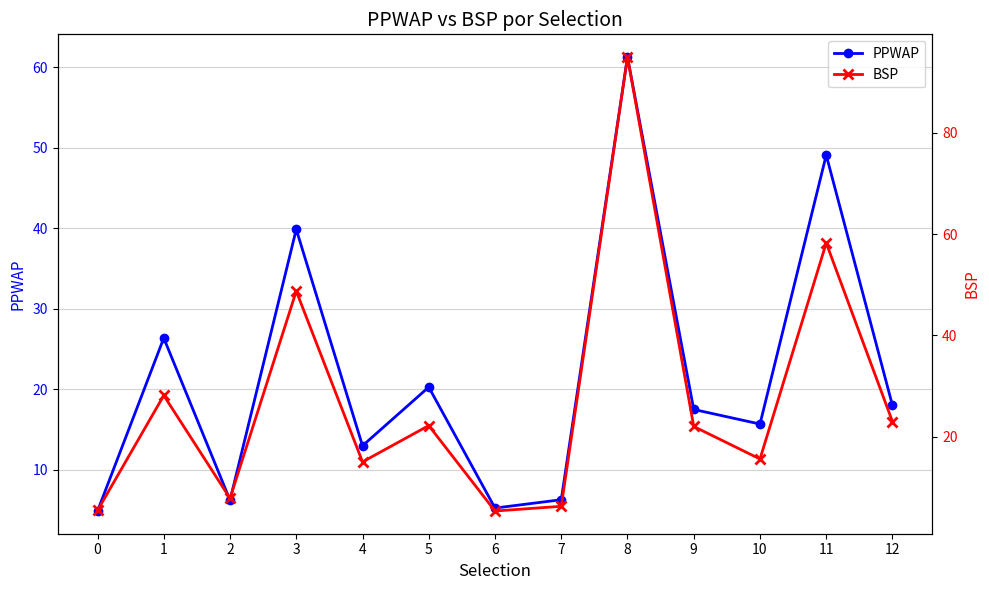

Reading left to right, transcribe all the data shown in this chart.

PPWAP: 0=4.9	1=26.4	2=6.2	3=39.9	4=13.0	5=20.3	6=5.3	7=6.3	8=61.3	9=17.5	10=15.7	11=49.1	12=18.0
BSP: 0=5.4	1=28.1	2=7.8	3=48.7	4=15.0	5=22.2	6=5.3	7=6.2	8=95.0	9=22.0	10=15.6	11=58.2	12=23.0